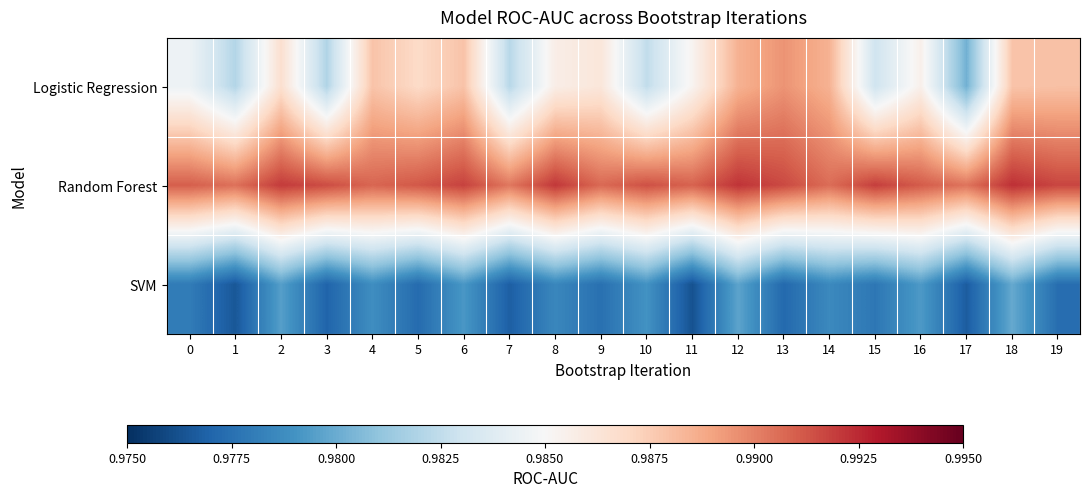

Which series has the widest spread of values?

Logistic Regression